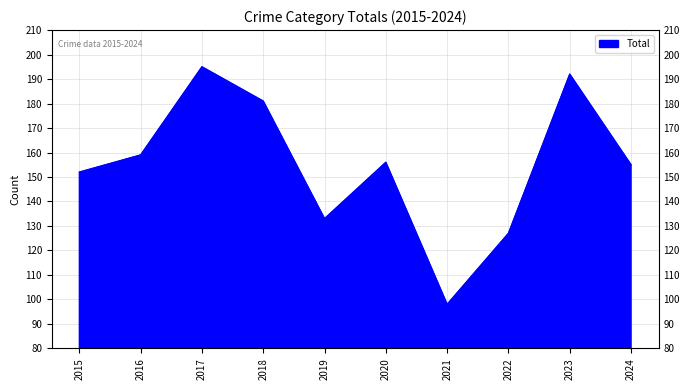

Which category has the highest value across all series?

2017